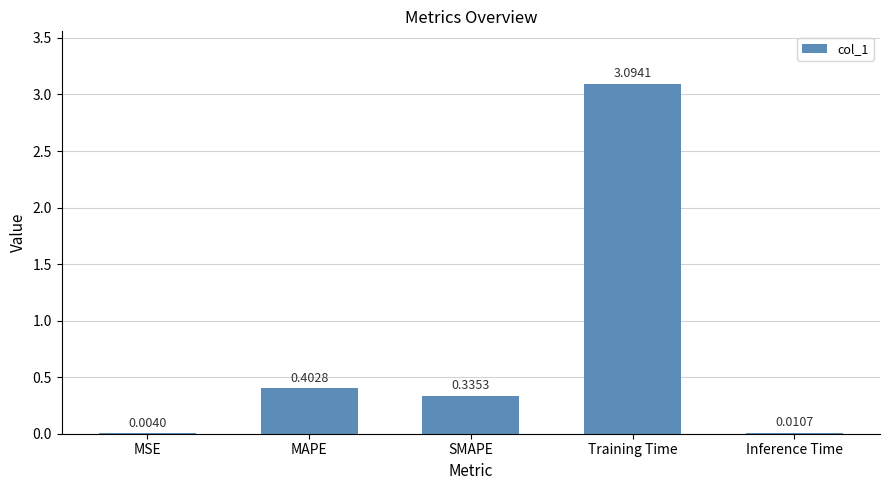

True or false: the data shows 3.1 at Training Time.

True